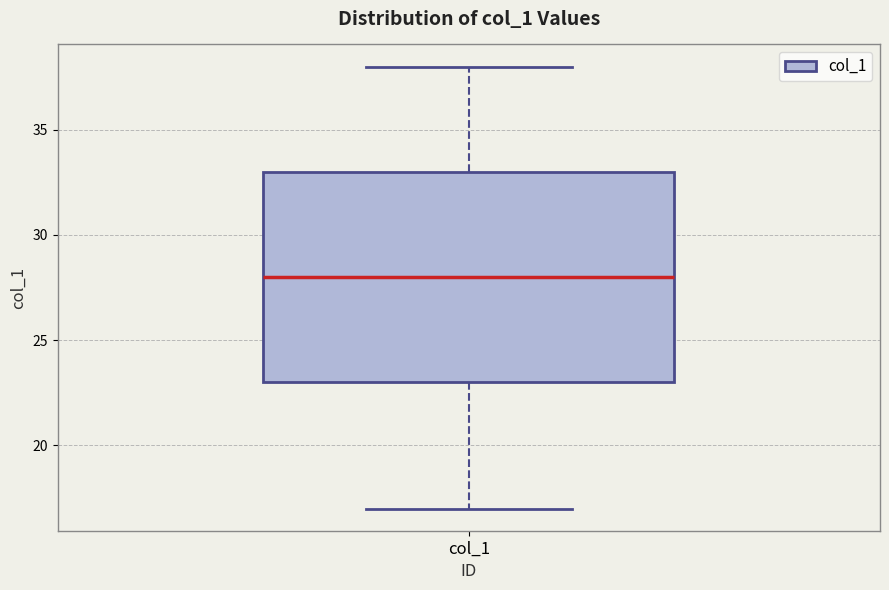

Transcribe this box plot: give where the median line is, the range the box spans, and where the two whiskers end, as read against the y-axis. The values are not printed on the chart, so give them approximately, as read against the axis.

median 28, box 23 to 33, whiskers 17 to 38